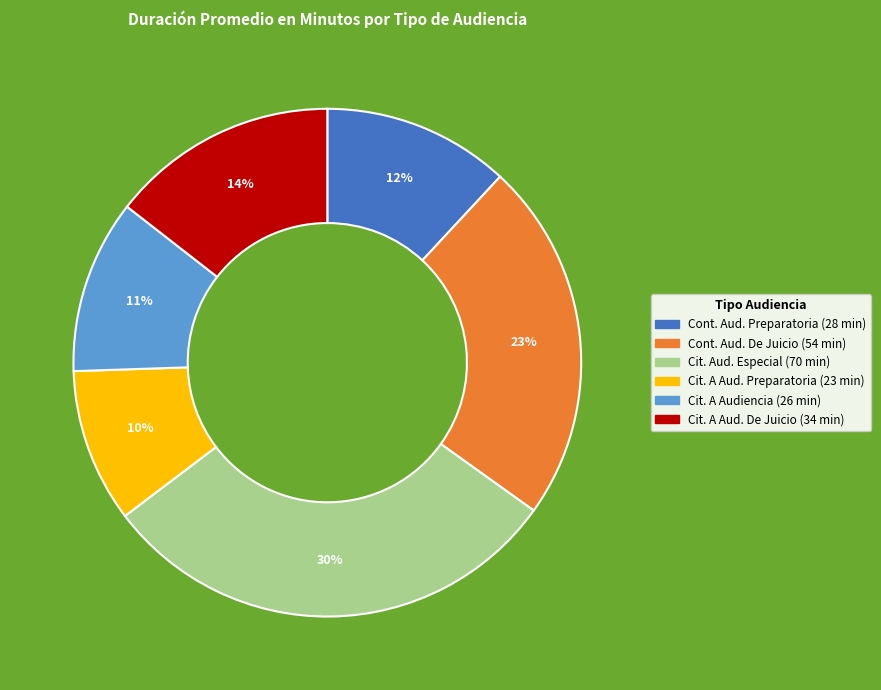

Is there any slice that represents more than half of the pie?

No